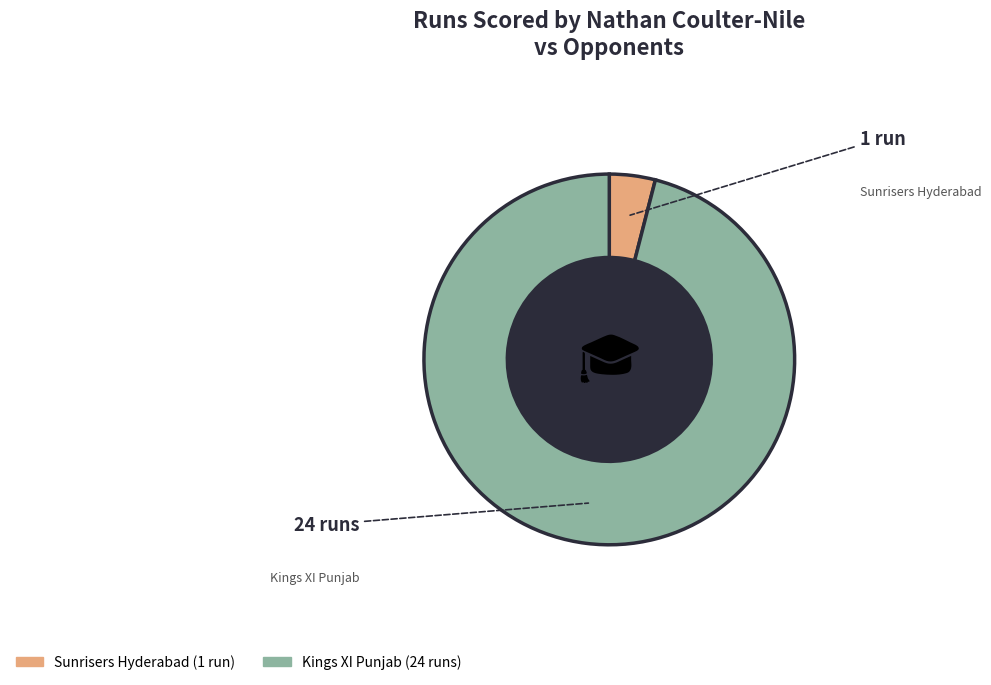

Which slice is the smallest?

Sunrisers Hyderabad